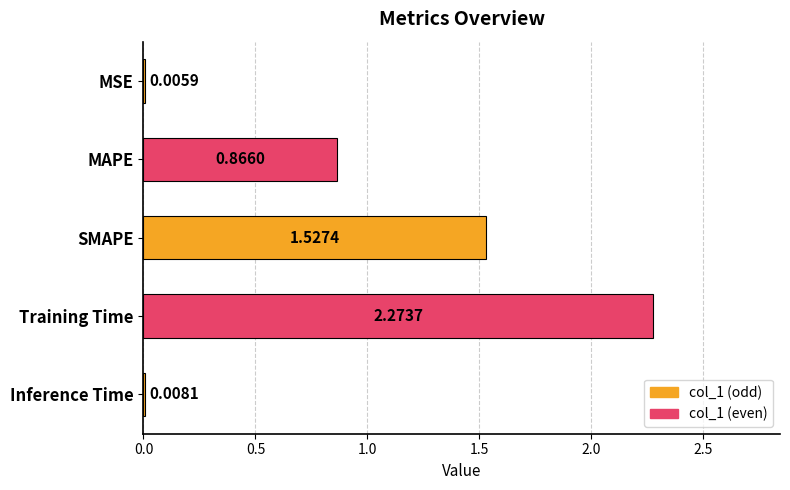

What is the change in value from MSE to SMAPE?

+1.5